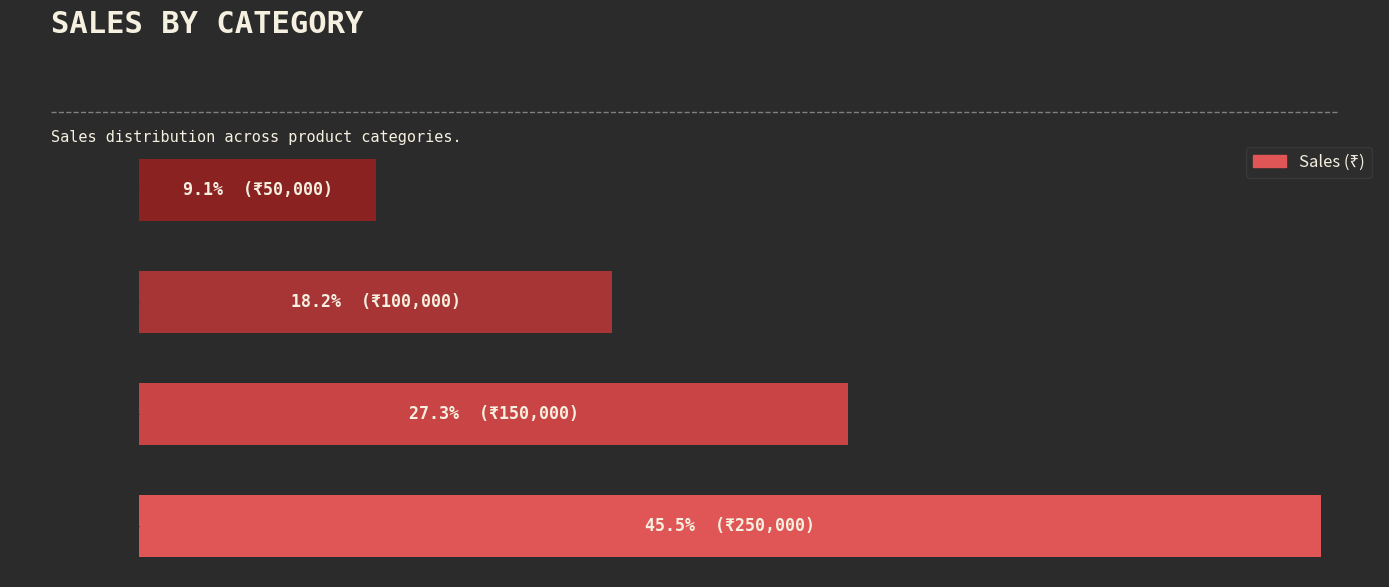

Count the number of data series in this chart.

1